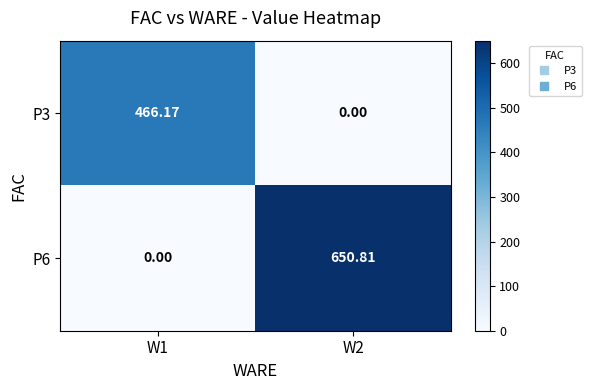

What is the total value across all series at W1?

466.2